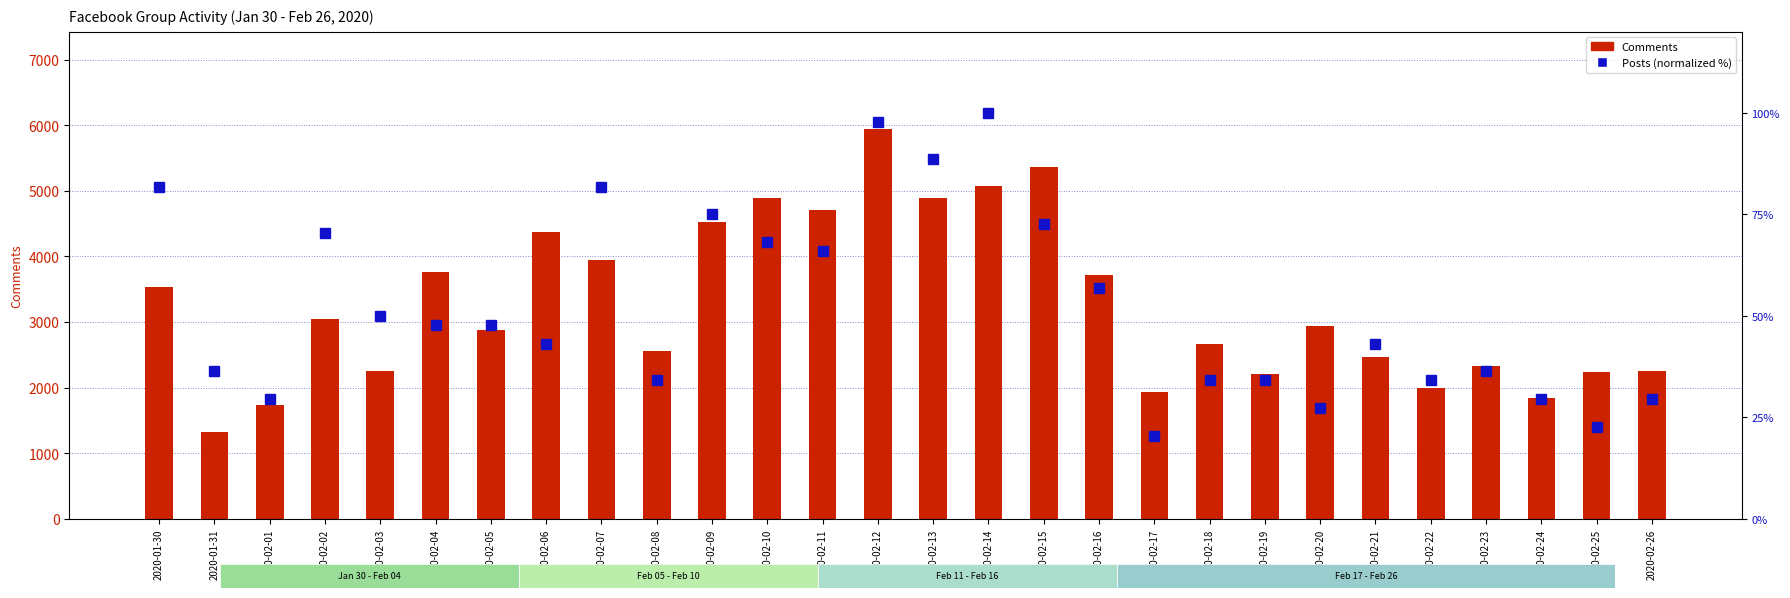

Between 2020-02-01 and 2020-02-13, which series saw the biggest shift?

Comments